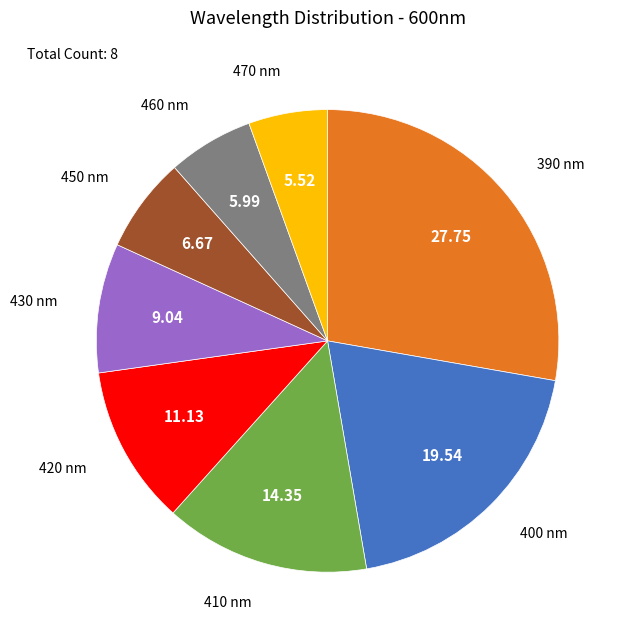

Is there a majority slice in this chart?

No